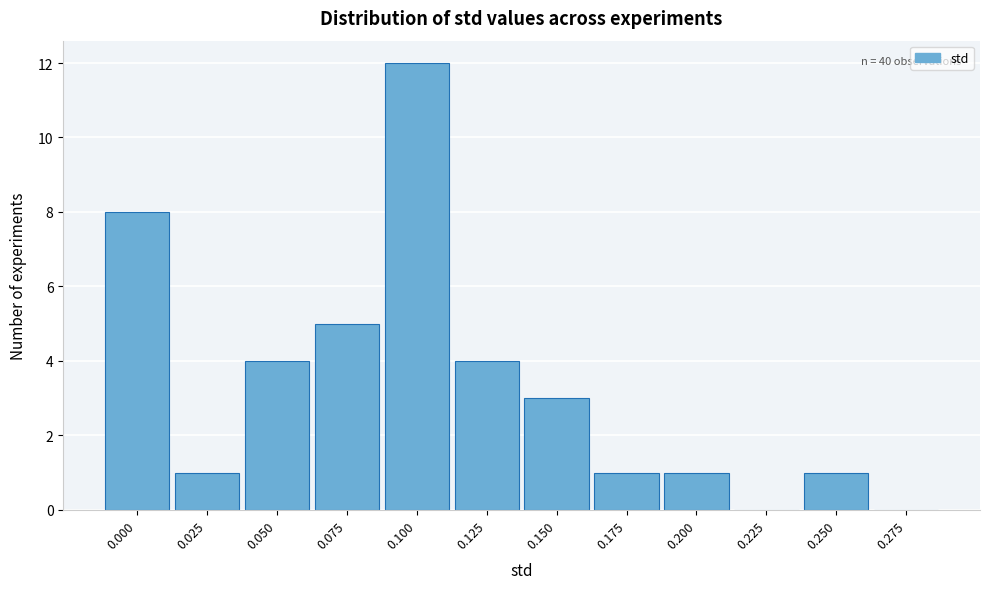

Reading left to right, extract all data points from this chart.

0.000=8	0.025=1	0.050=4	0.075=5	0.100=12	0.125=4	0.150=3	0.175=1	0.200=1	0.225=0	0.250=1	0.275=0